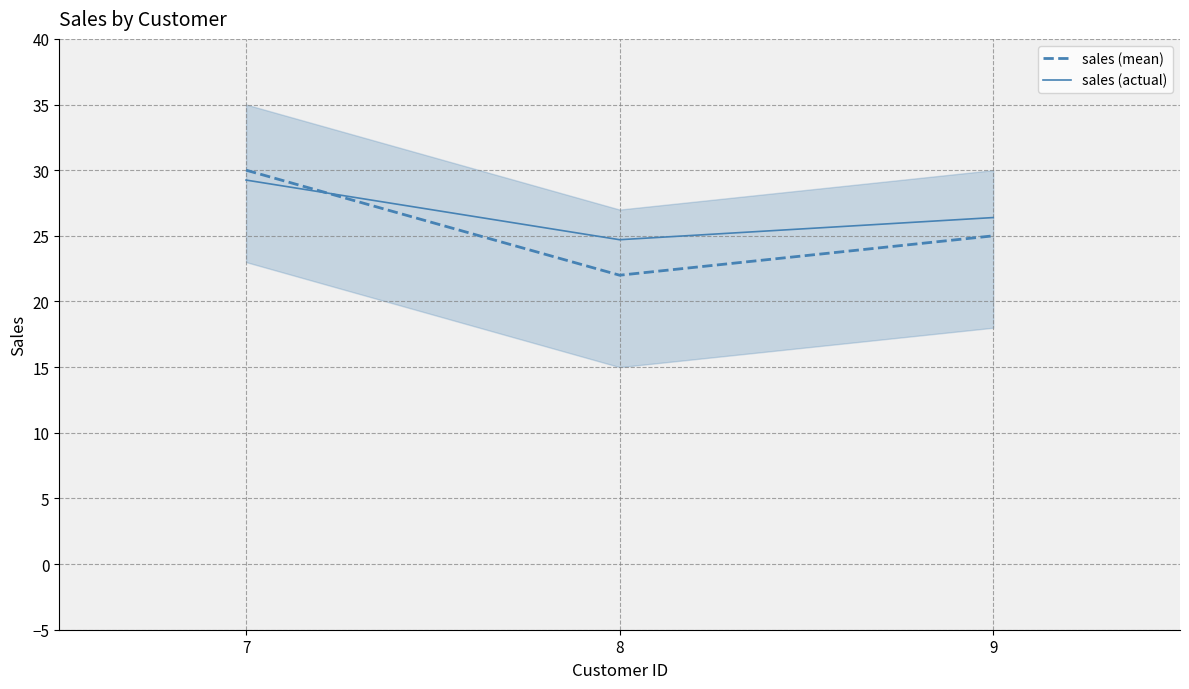

Count the sales (mean) values in the range 22 to 30.

3